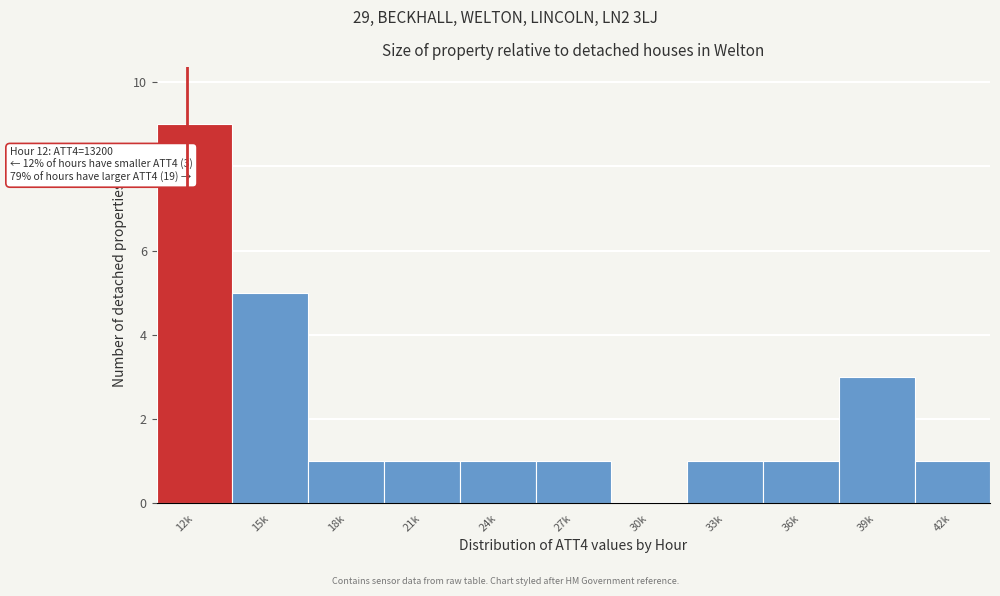

Reading left to right, what are all the values shown in this chart?

12k=9	15k=5	18k=1	21k=1	24k=1	27k=1	30k=0	33k=1	36k=1	39k=3	42k=1